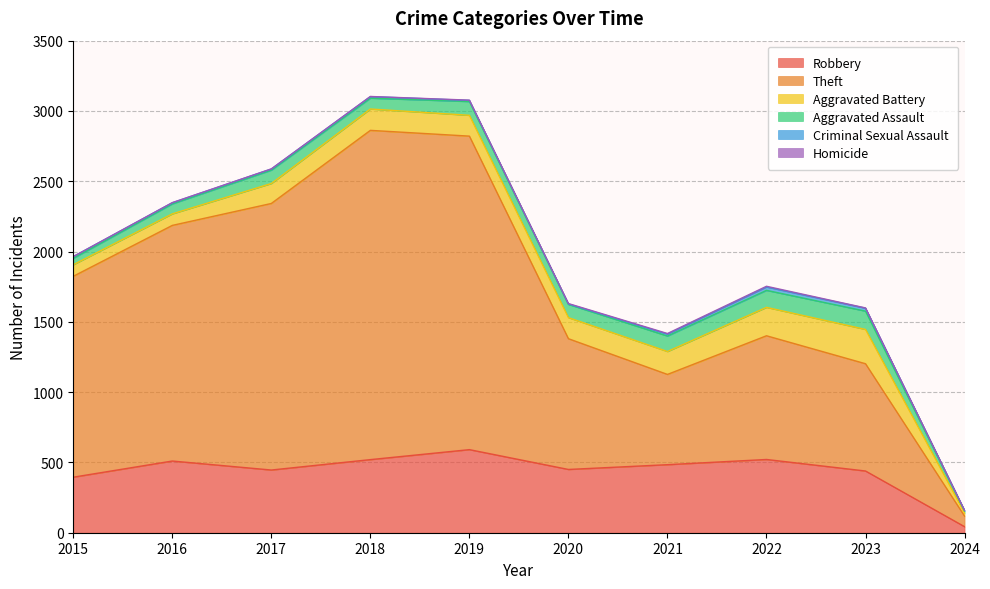

Does the chart have visible grid lines?

Yes